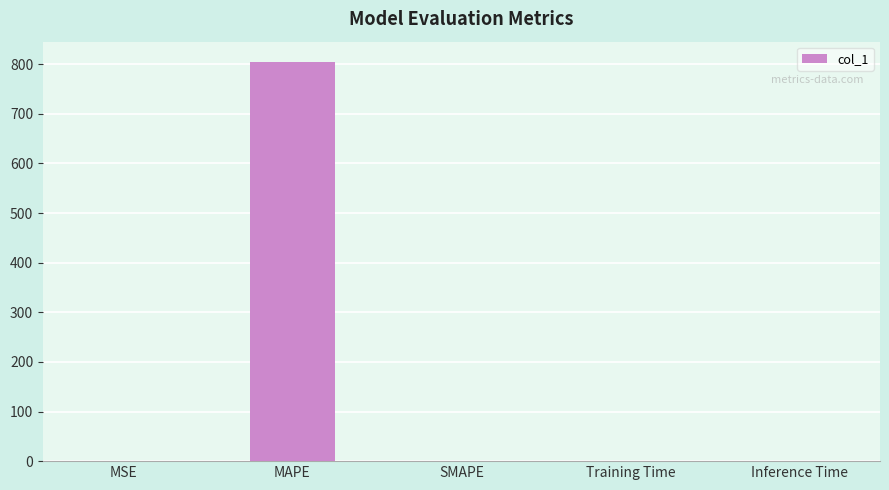

What is the sum of all values?

806.4